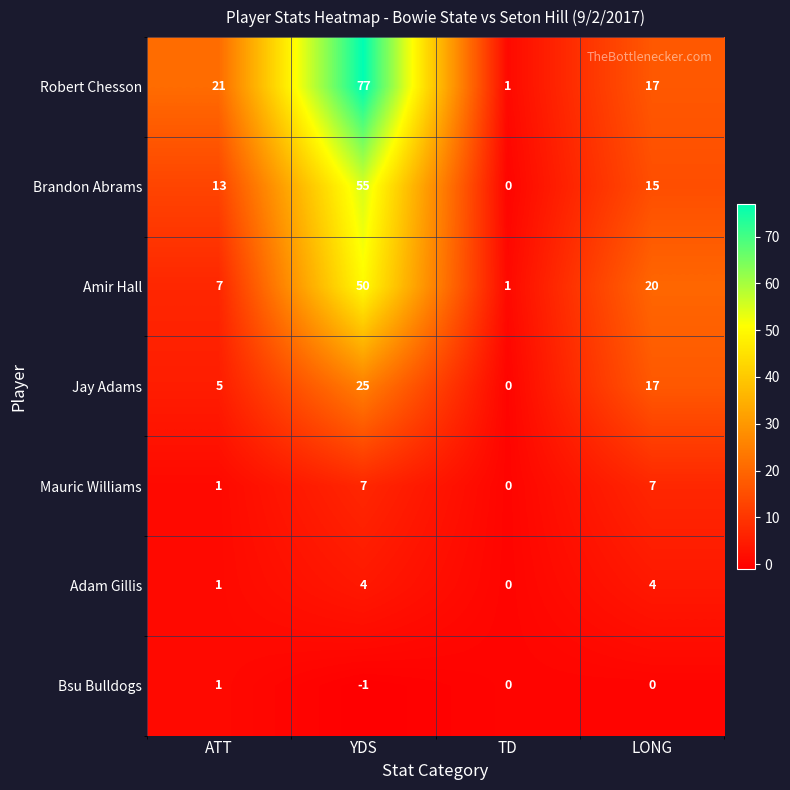

Count the number of data series in this chart.

7